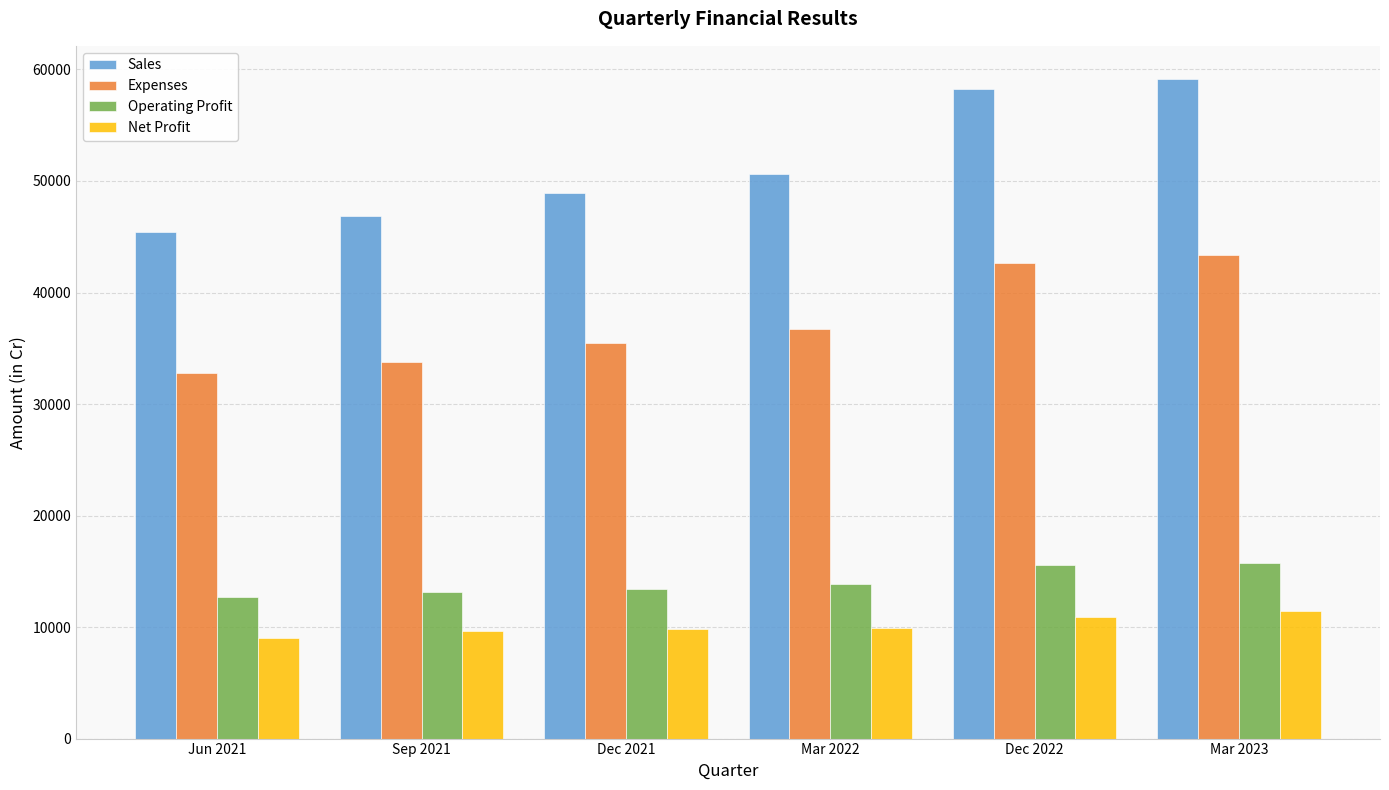

What is the difference between the second highest and minimum values in the Expenses series?

9928